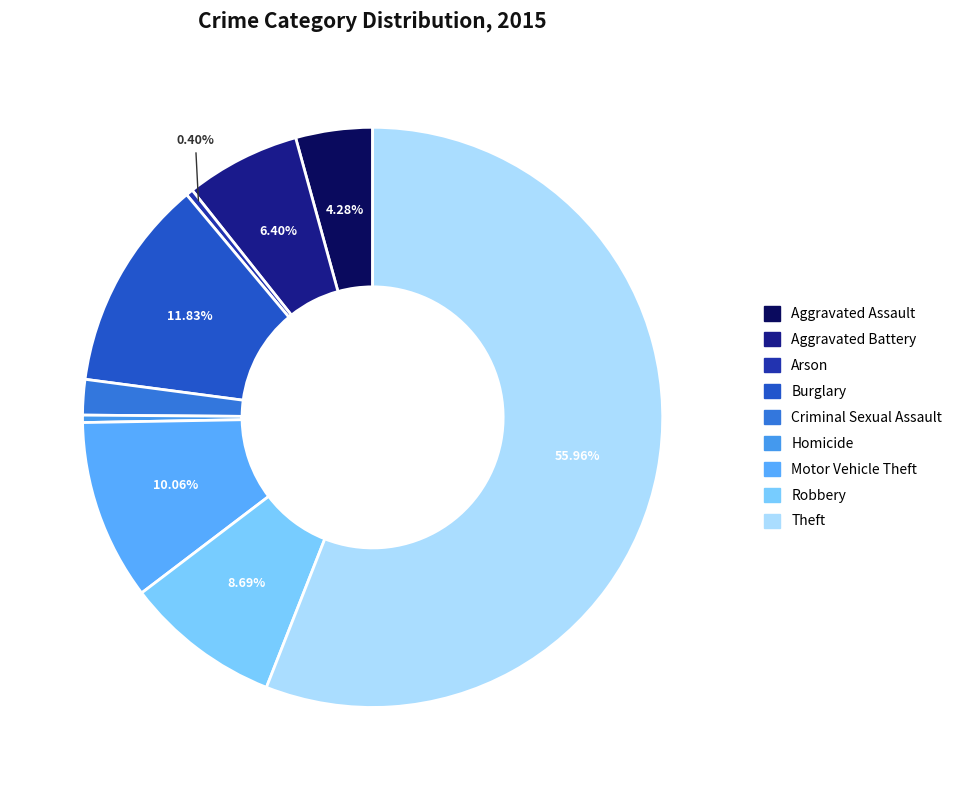

Which category has the smallest portion of the pie?

Arson